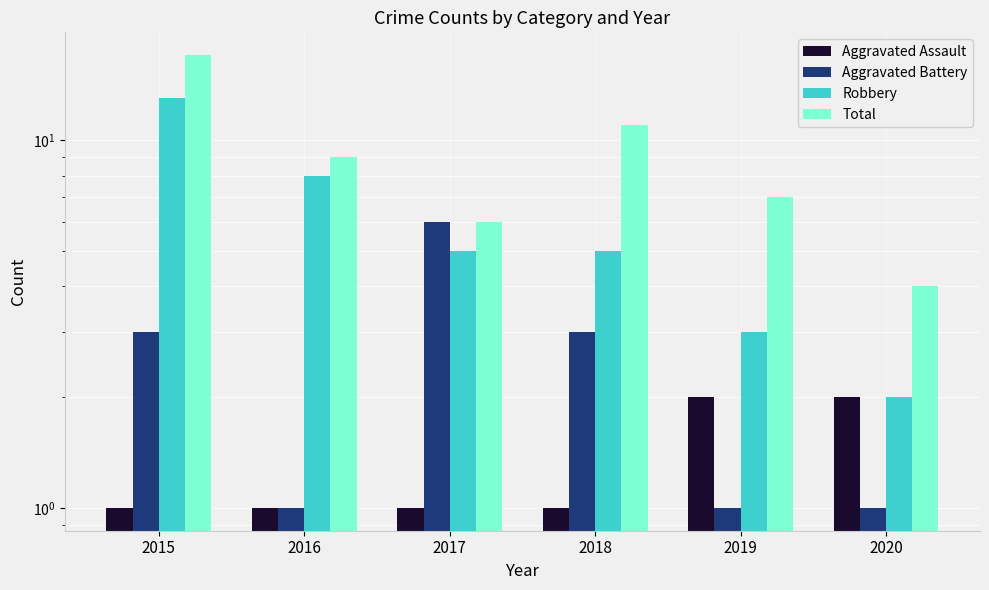

At which category does the chart reach its minimum across all series?

2015